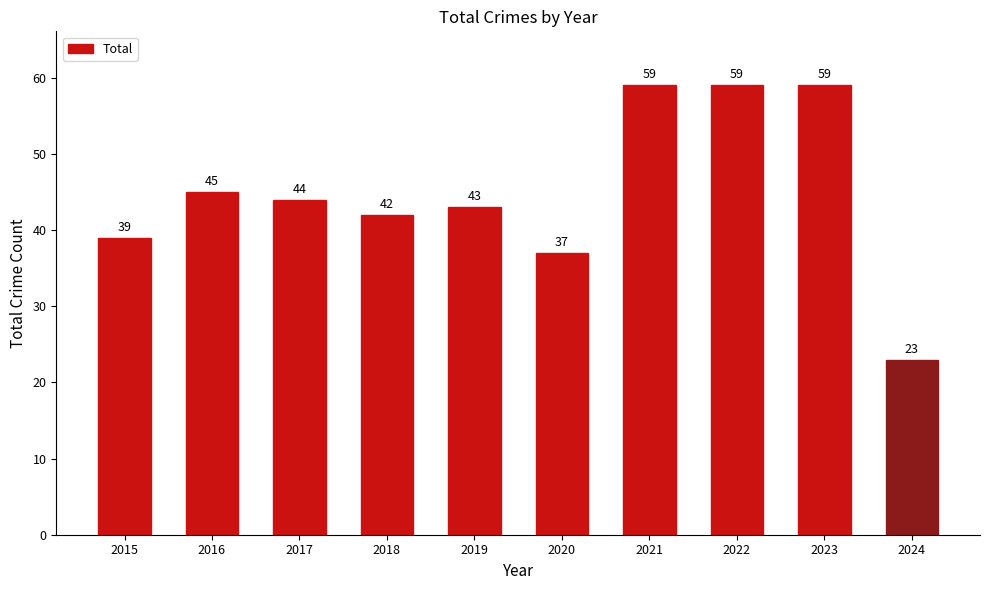

At which label does the data first exceed 44?

2016